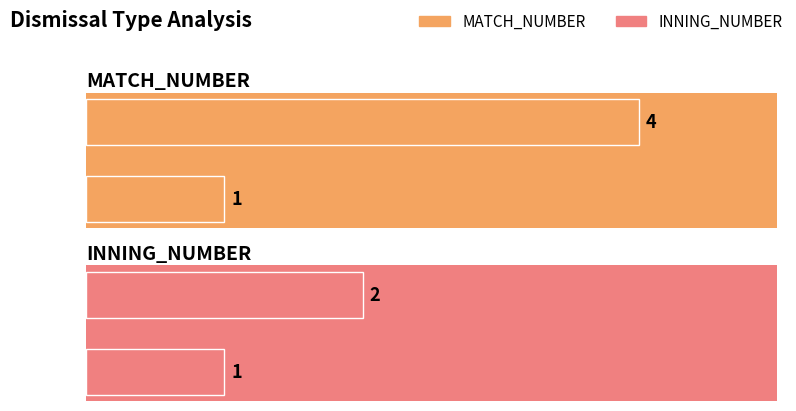

How many categories are shown in the chart?

2